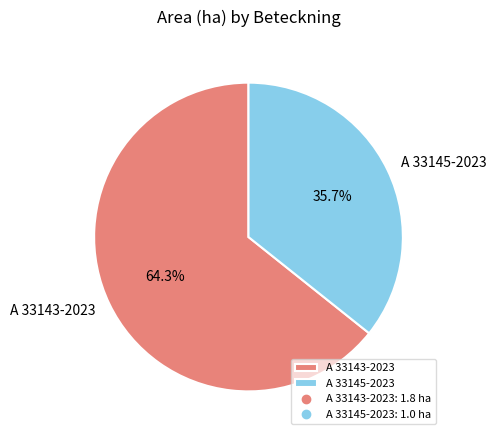

Is it true that A 33145-2023 is 22% of the pie?

False